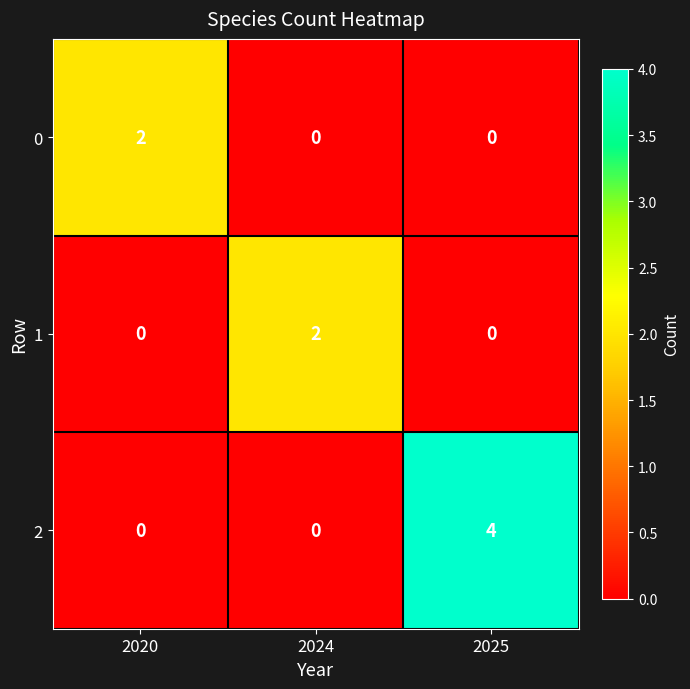

What is the total value across all series at 2025?

4